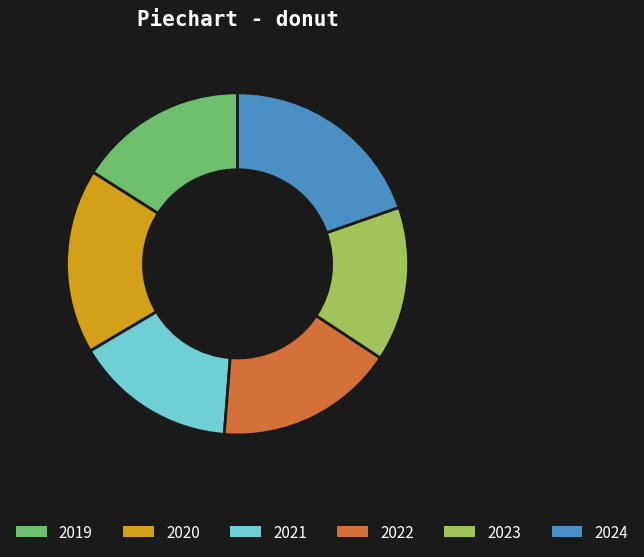

True or false: 2020 accounts for 17% of the total.

True